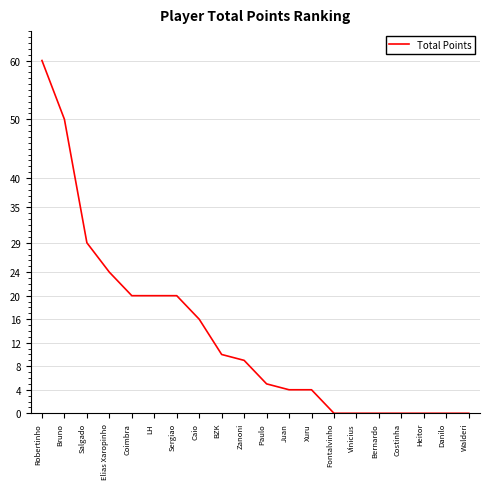

The value at Bernardo is 0. True or false?

True